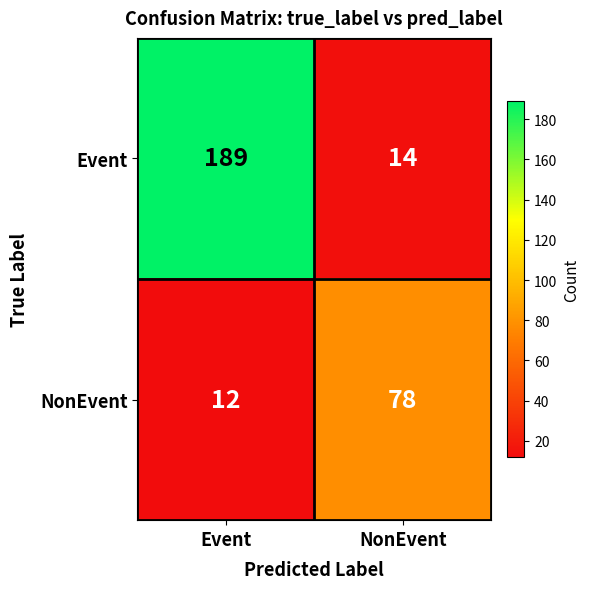

What is the sum of all NonEvent values?

90